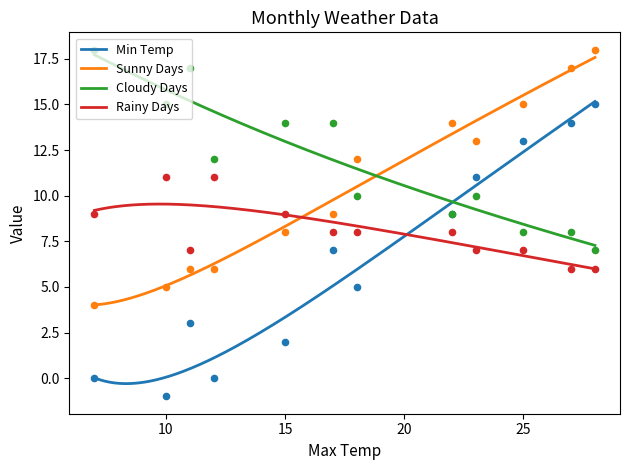

Which series contains the highest Y value?

Sunny Days